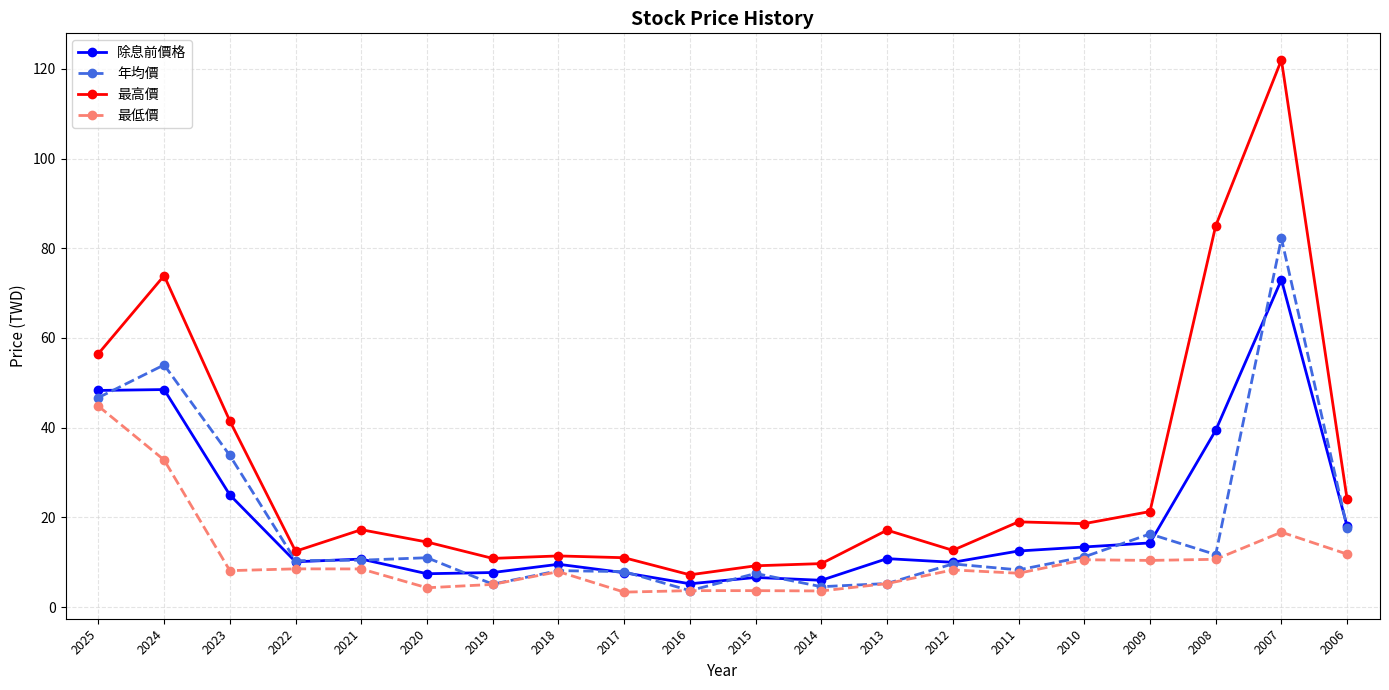

What is the approximate value of 最低價 at 2018?

7.9